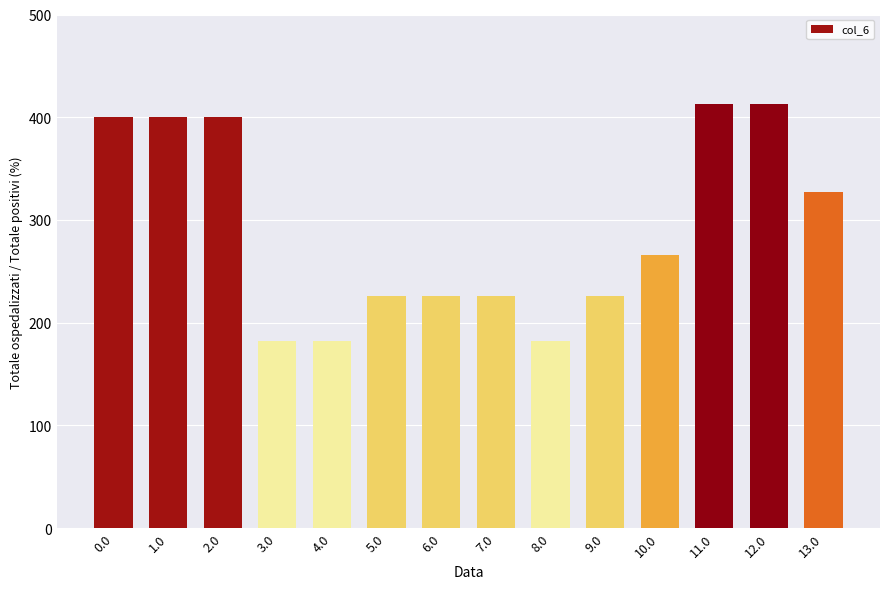

Reading left to right, list all the values displayed in this chart.

0.0=400.0	1.0=400.0	2.0=400.0	3.0=182.0	4.0=182.0	5.0=226.0	6.0=226.0	7.0=226.0	8.0=182.0	9.0=226.0	10.0=266.0	11.0=413.0	12.0=413.0	13.0=327.0